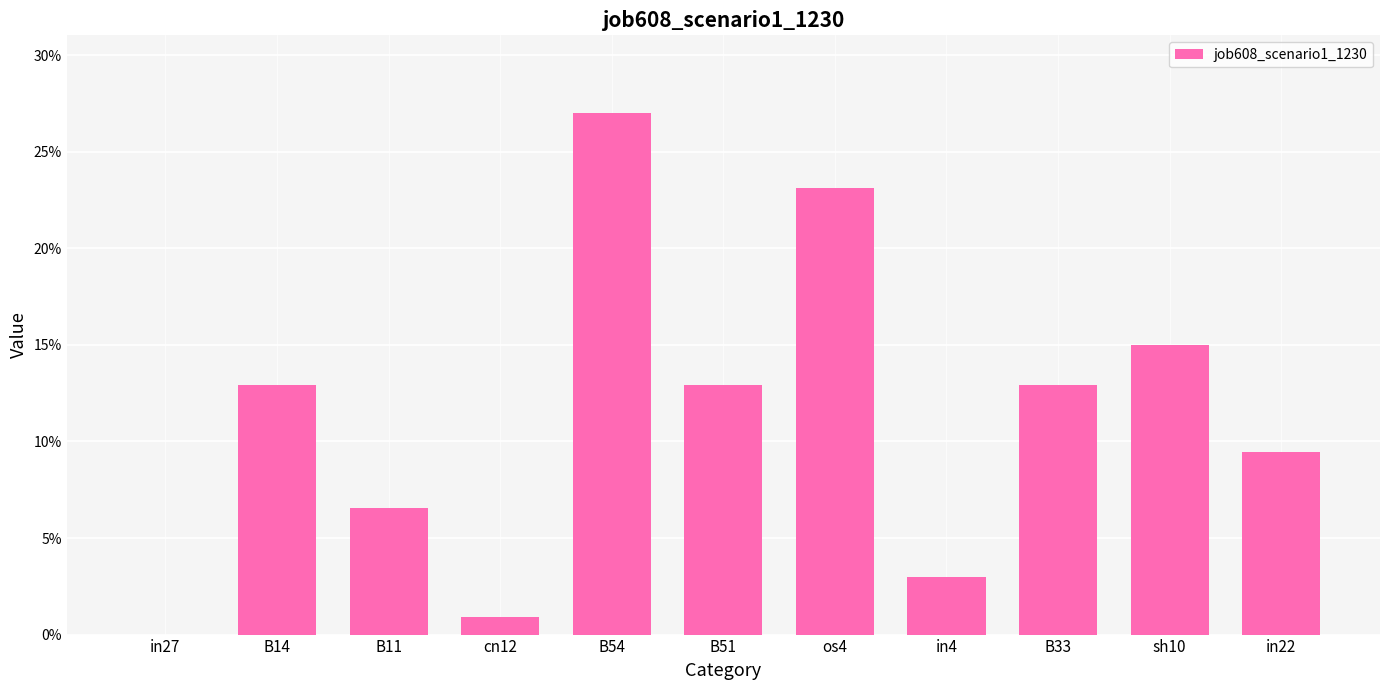

How many categories are shown in the chart?

11